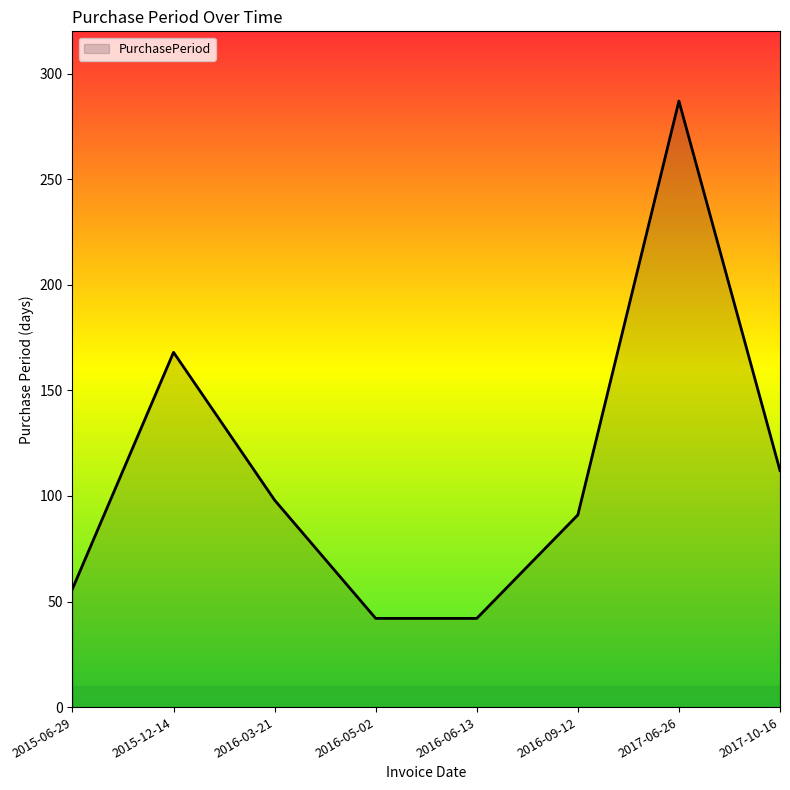

What position from the left is 2017-10-16?

8